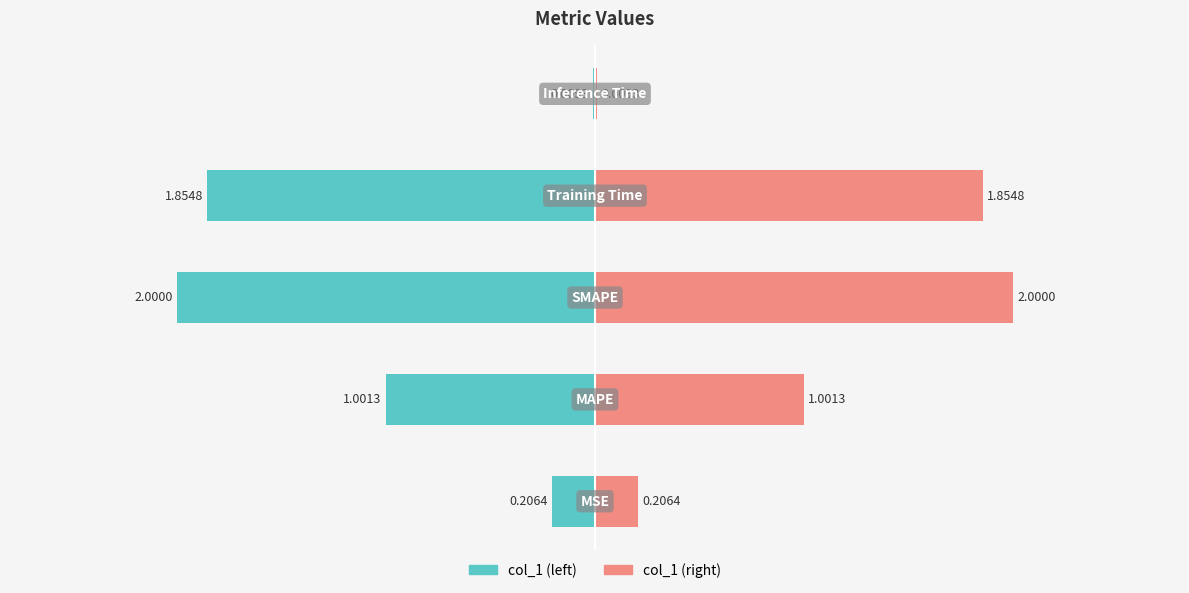

What is the greatest value displayed?

2.0